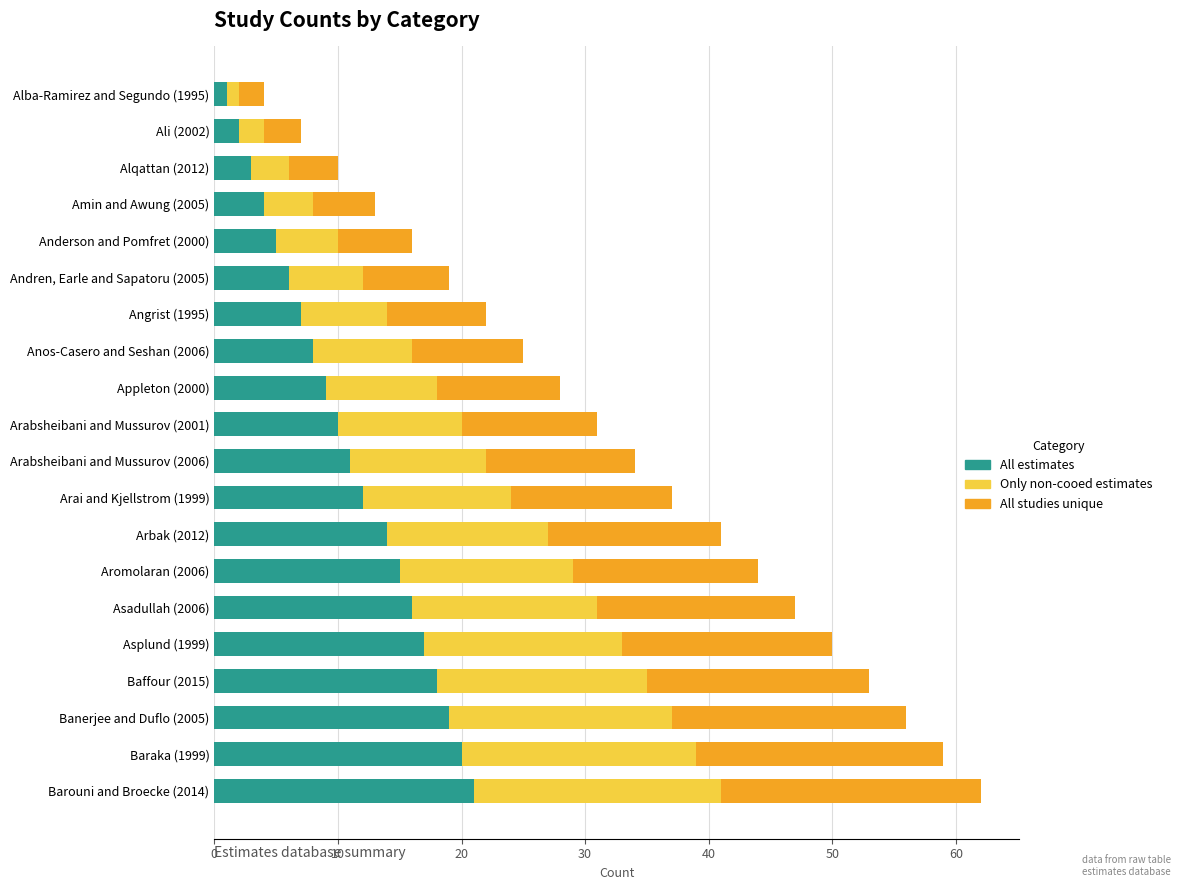

What is the average value of the All estimates series?

11